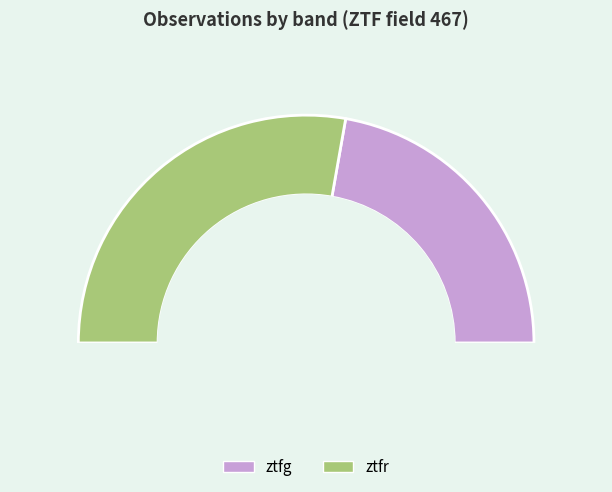

Is the sum of ztfr and ztfg greater than half?

Yes